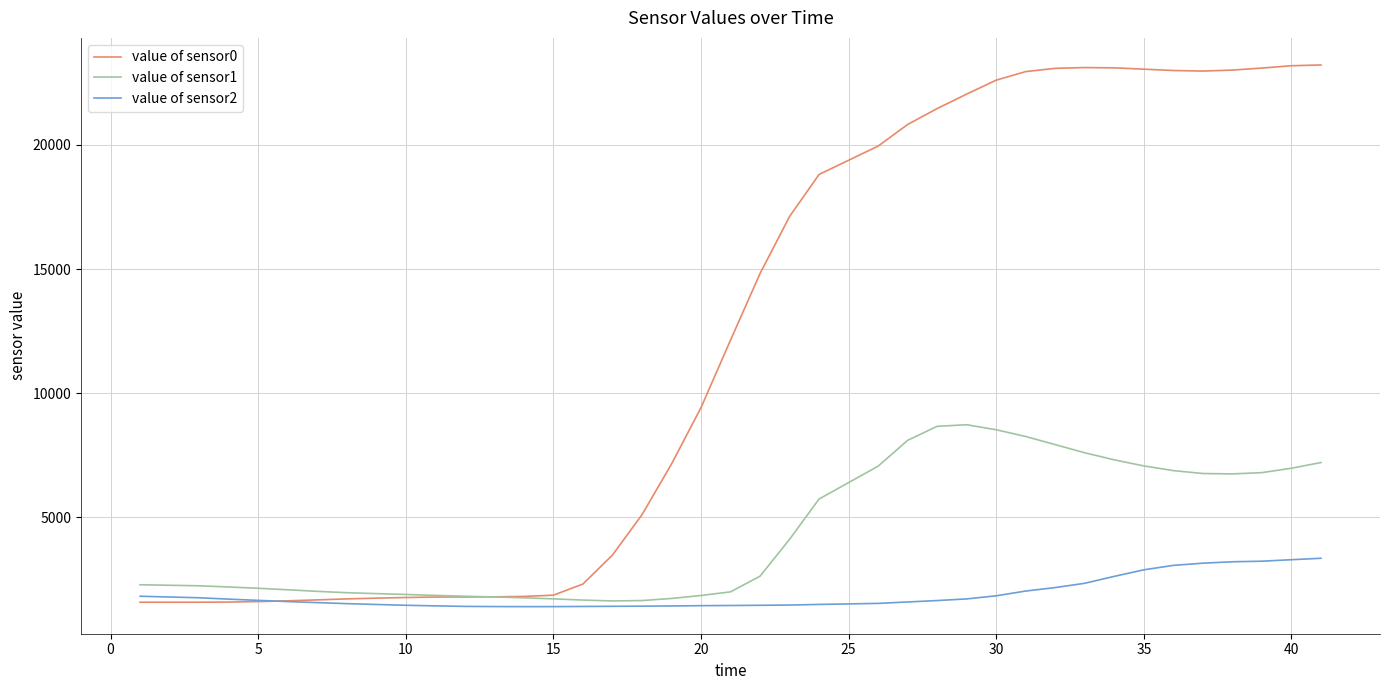

List the series in order of their peak value, lowest first.

value of sensor2, value of sensor1, value of sensor0